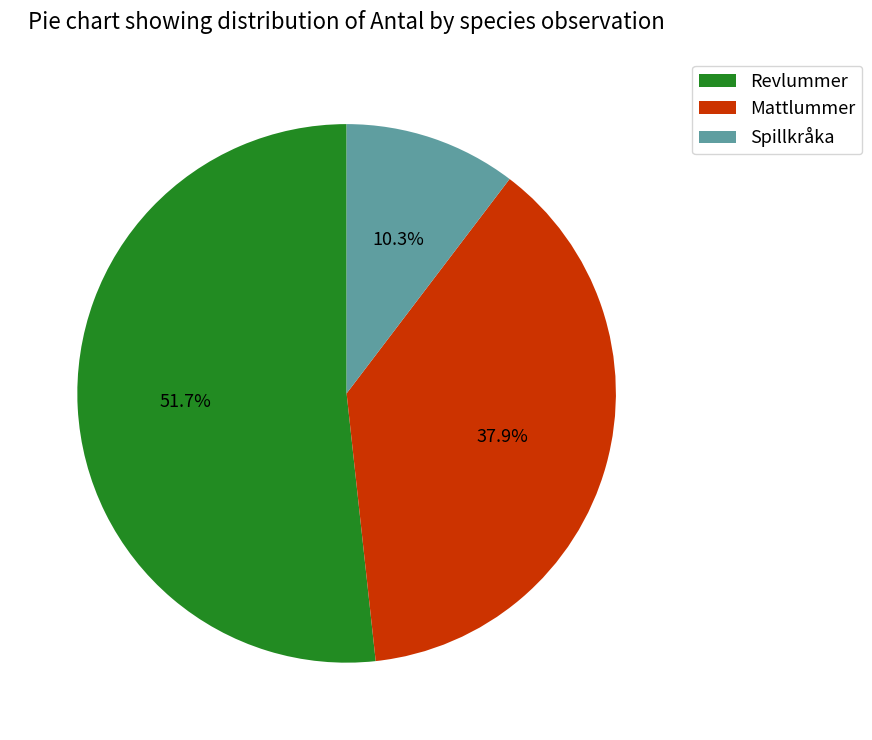

Approximately how many times larger is the value at Mattlummer compared to Spillkråka?

3.7